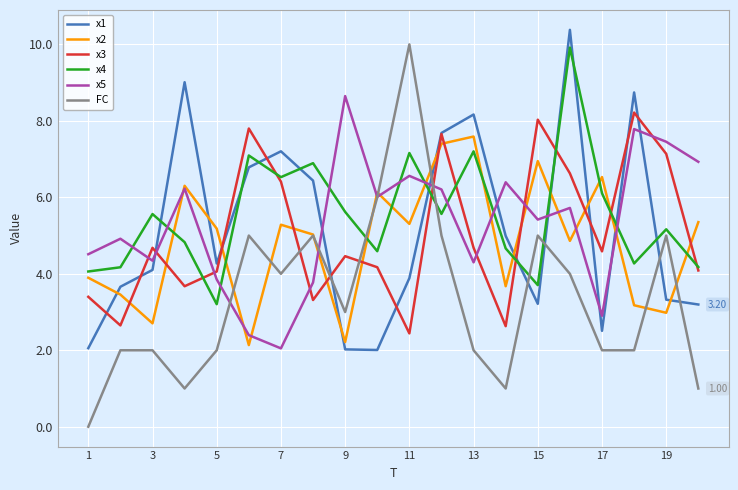

Is this an area chart (filled region under the line)?

No